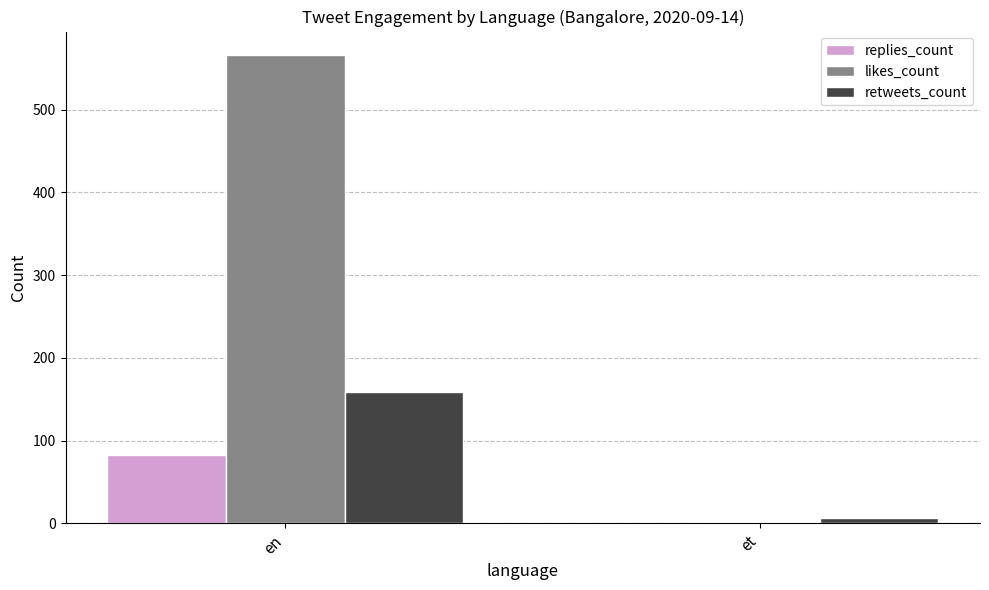

Is it true that replies_count equals 82 at en?

True